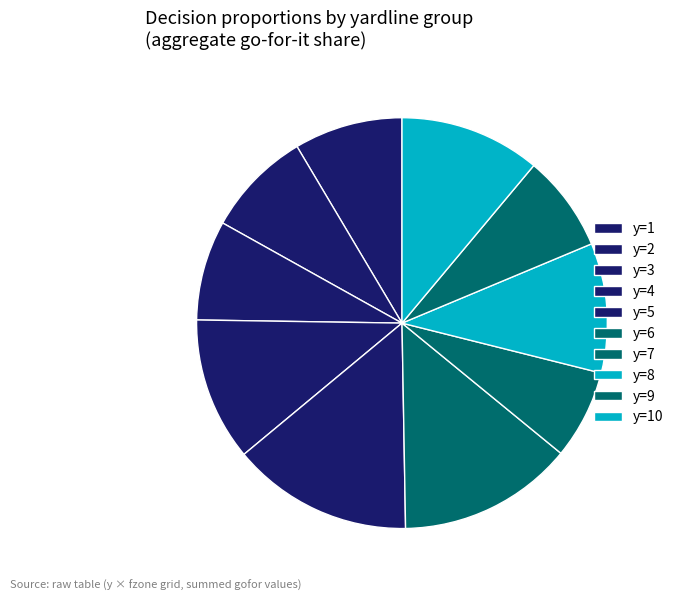

Between y=4 and y=6, which is larger?

y=6